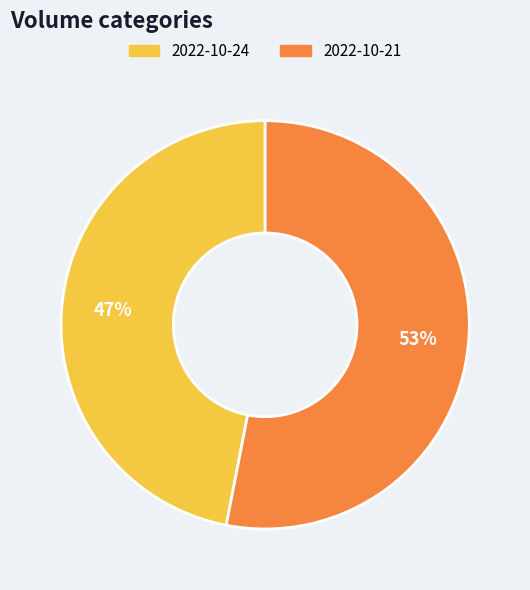

Is the sum of 2022-10-24 and 2022-10-21 greater than half?

Yes